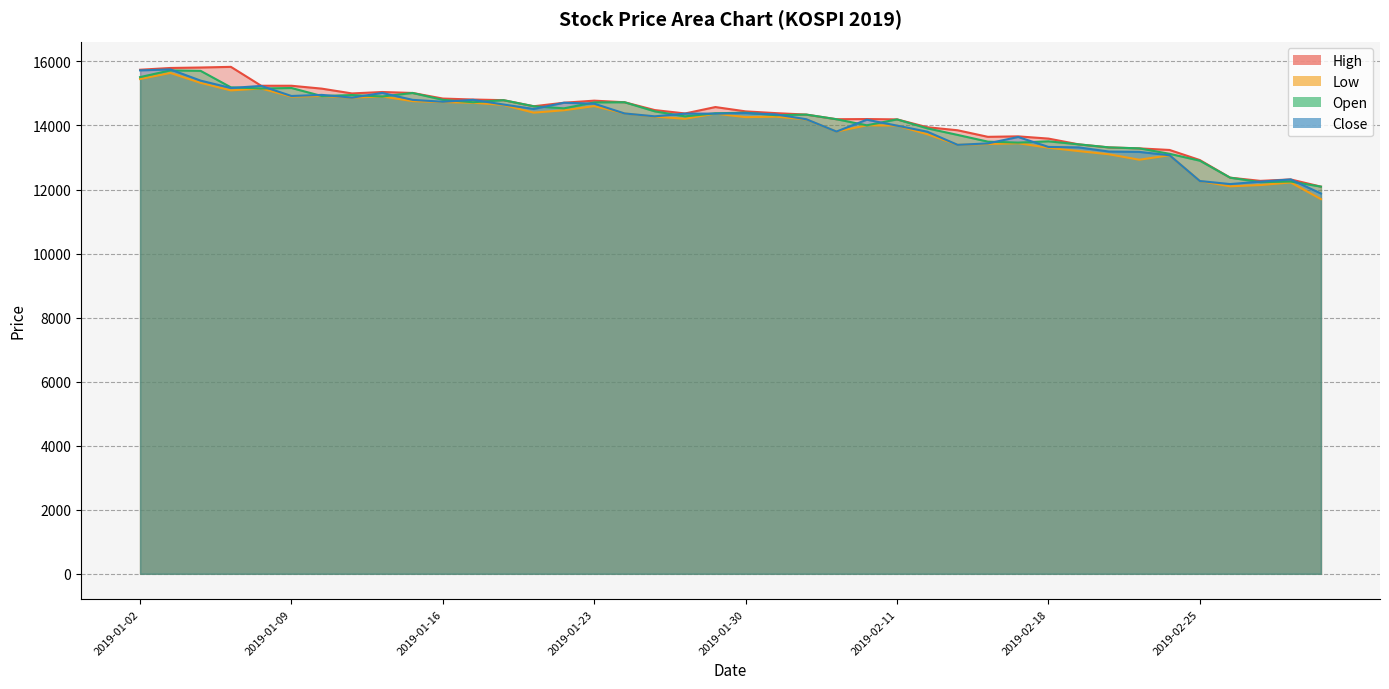

Reading left to right, transcribe all the data shown in this chart.

High: 2019-01-02=15740	2019-01-03=15795	2019-01-04=15810	2019-01-07=15830	2019-01-08=15240	2019-01-09=15240	2019-01-10=15150	2019-01-11=15000	2019-01-14=15045	2019-01-15=15015	2019-01-16=14840	2019-01-17=14810	2019-01-18=14790	2019-01-21=14600	2019-01-22=14710	2019-01-23=14775	2019-01-24=14725	2019-01-25=14480	2019-01-28=14375	2019-01-29=14575	2019-01-30=14440	2019-01-31=14385	2019-02-01=14340	2019-02-07=14195	2019-02-08=14200	2019-02-11=14190	2019-02-12=13945	2019-02-13=13850	2019-02-14=13645	2019-02-15=13660	2019-02-18=13590	2019-02-19=13410	2019-02-20=13315	2019-02-21=13285	2019-02-22=13235	2019-02-25=12920	2019-02-26=12370	2019-02-27=12270	2019-02-28=12315	2019-03-04=12090
Low: 2019-01-02=15450	2019-01-03=15640	2019-01-04=15330	2019-01-07=15095	2019-01-08=15155	2019-01-09=14900	2019-01-10=14920	2019-01-11=14870	2019-01-14=14905	2019-01-15=14760	2019-01-16=14730	2019-01-17=14710	2019-01-18=14640	2019-01-21=14400	2019-01-22=14475	2019-01-23=14605	2019-01-24=14375	2019-01-25=14275	2019-01-28=14210	2019-01-29=14370	2019-01-30=14260	2019-01-31=14275	2019-02-01=14190	2019-02-07=13810	2019-02-08=14005	2019-02-11=13995	2019-02-12=13725	2019-02-13=13395	2019-02-14=13420	2019-02-15=13445	2019-02-18=13305	2019-02-19=13200	2019-02-20=13100	2019-02-21=12930	2019-02-22=13070	2019-02-25=12265	2019-02-26=12100	2019-02-27=12140	2019-02-28=12220	2019-03-04=11700
Open: 2019-01-02=15510	2019-01-03=15720	2019-01-04=15705	2019-01-07=15190	2019-01-08=15155	2019-01-09=15170	2019-01-10=14920	2019-01-11=14950	2019-01-14=14905	2019-01-15=15015	2019-01-16=14800	2019-01-17=14725	2019-01-18=14790	2019-01-21=14600	2019-01-22=14535	2019-01-23=14720	2019-01-24=14725	2019-01-25=14440	2019-01-28=14285	2019-01-29=14380	2019-01-30=14400	2019-01-31=14320	2019-02-01=14340	2019-02-07=14195	2019-02-08=14005	2019-02-11=14190	2019-02-12=13910	2019-02-13=13705	2019-02-14=13495	2019-02-15=13465	2019-02-18=13505	2019-02-19=13410	2019-02-20=13315	2019-02-21=13285	2019-02-22=13115	2019-02-25=12900	2019-02-26=12370	2019-02-27=12230	2019-02-28=12250	2019-03-04=12090
Close: 2019-01-02=15720	2019-01-03=15750	2019-01-04=15400	2019-01-07=15170	2019-01-08=15235	2019-01-09=14920	2019-01-10=14955	2019-01-11=14870	2019-01-14=15015	2019-01-15=14800	2019-01-16=14740	2019-01-17=14800	2019-01-18=14655	2019-01-21=14515	2019-01-22=14710	2019-01-23=14680	2019-01-24=14375	2019-01-25=14285	2019-01-28=14370	2019-01-29=14370	2019-01-30=14385	2019-01-31=14345	2019-02-01=14195	2019-02-07=13810	2019-02-08=14180	2019-02-11=13995	2019-02-12=13805	2019-02-13=13395	2019-02-14=13440	2019-02-15=13640	2019-02-18=13330	2019-02-19=13315	2019-02-20=13185	2019-02-21=13175	2019-02-22=13070	2019-02-25=12265	2019-02-26=12170	2019-02-27=12245	2019-02-28=12315	2019-03-04=11875